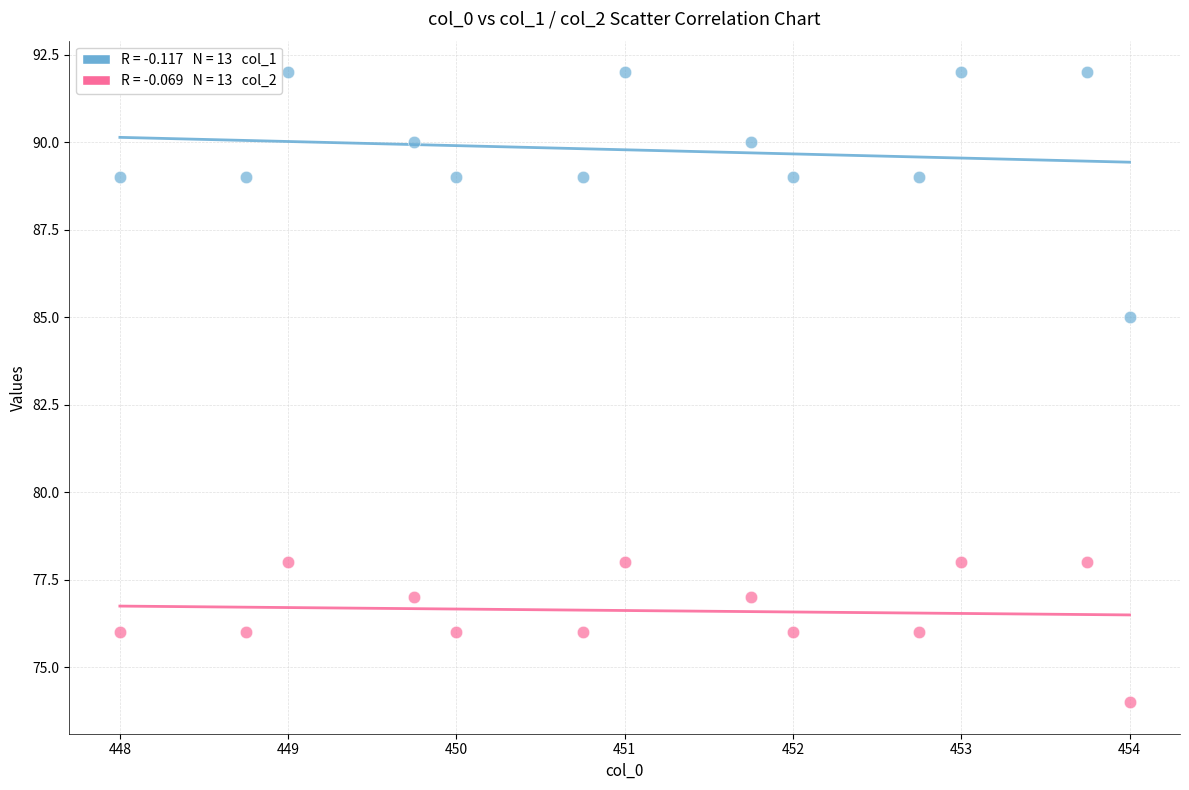

Across all data points, what is the range of Y values (max minus min)?

18